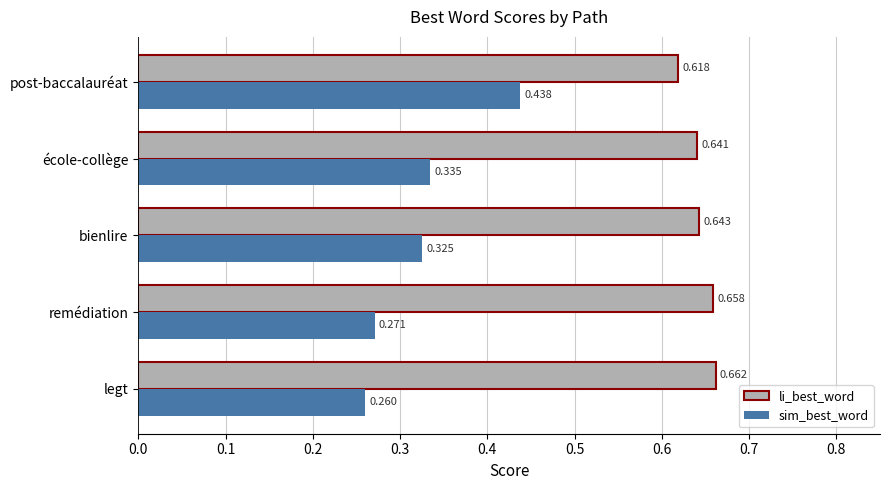

Which category has the lowest value in the sim_best_word series?

legt